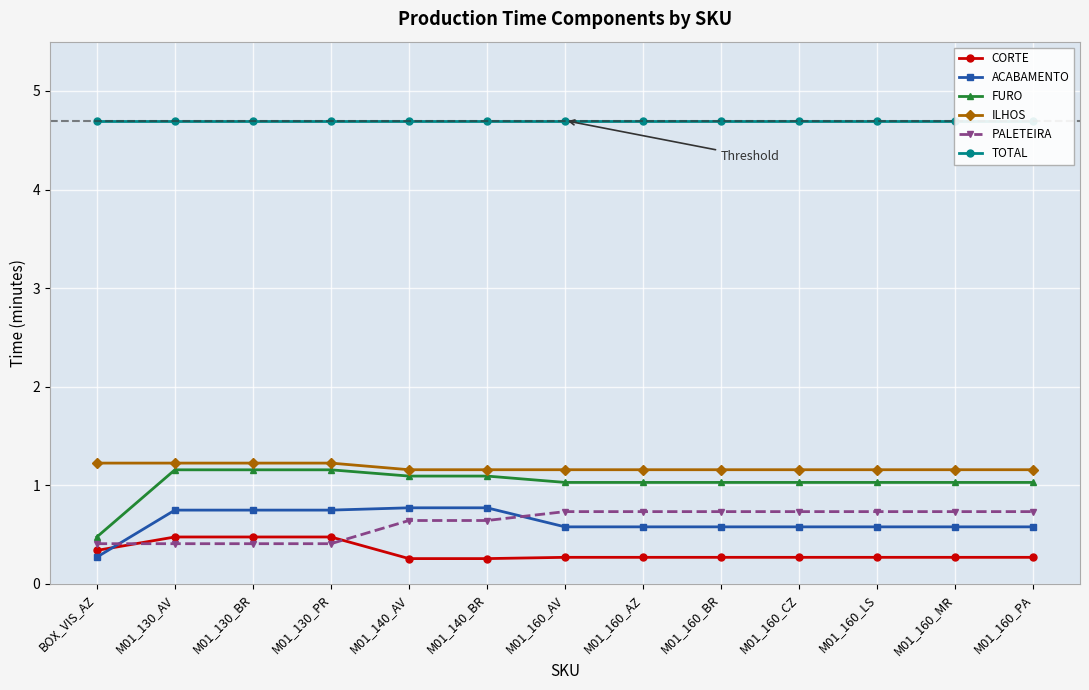

True or false: PALETEIRA and ILHOS cross at least once.

False